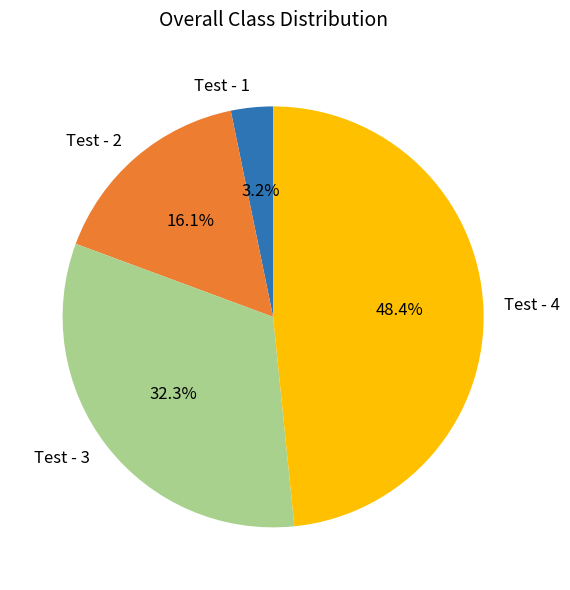

To the nearest percent, what is the difference between the largest and smallest slice percentages?

45%